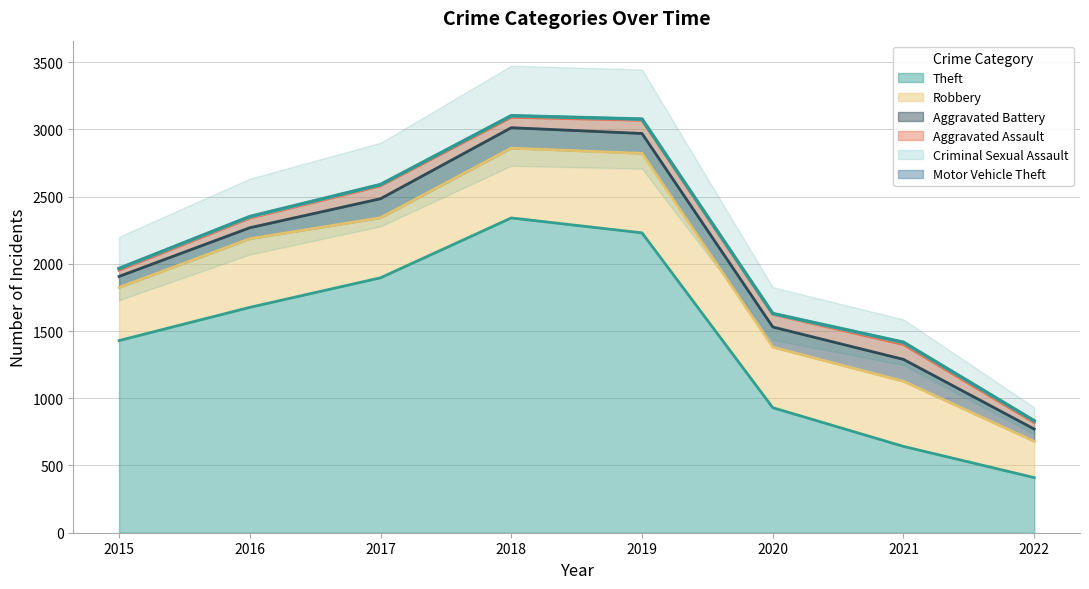

How many data points in Aggravated Assault are less than 94?

4